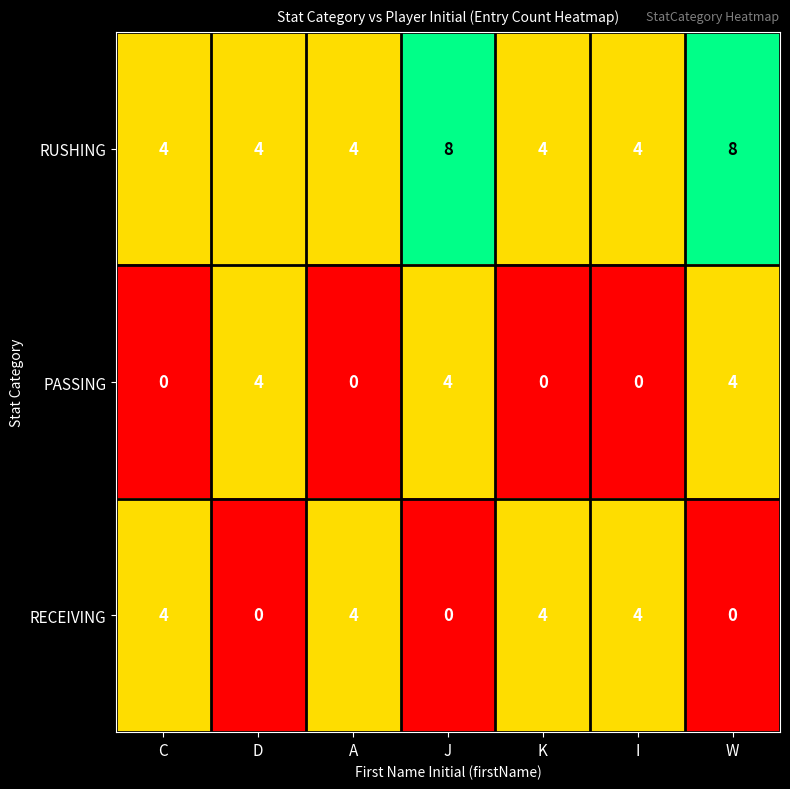

Count the PASSING values in the range 0 to 4.

7